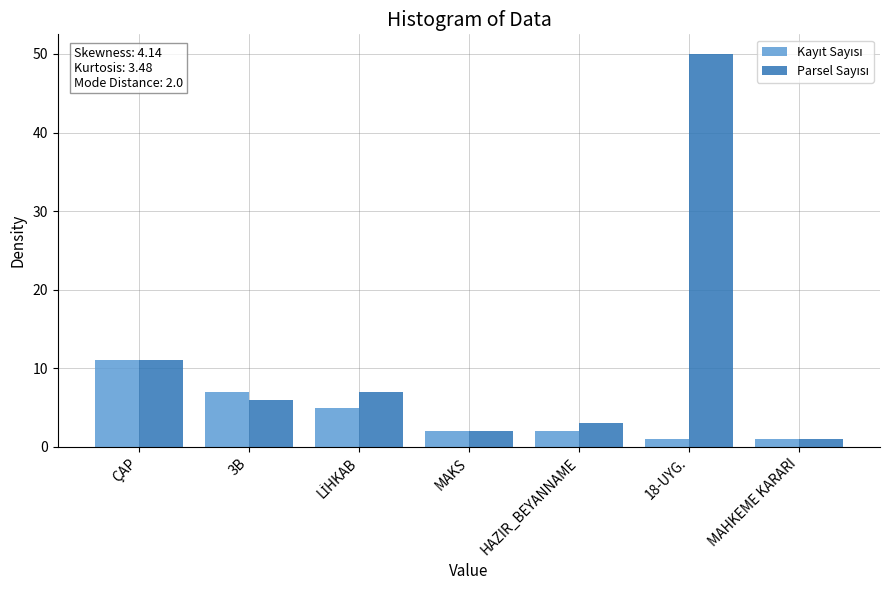

What is the minimum value shown in the chart?

1